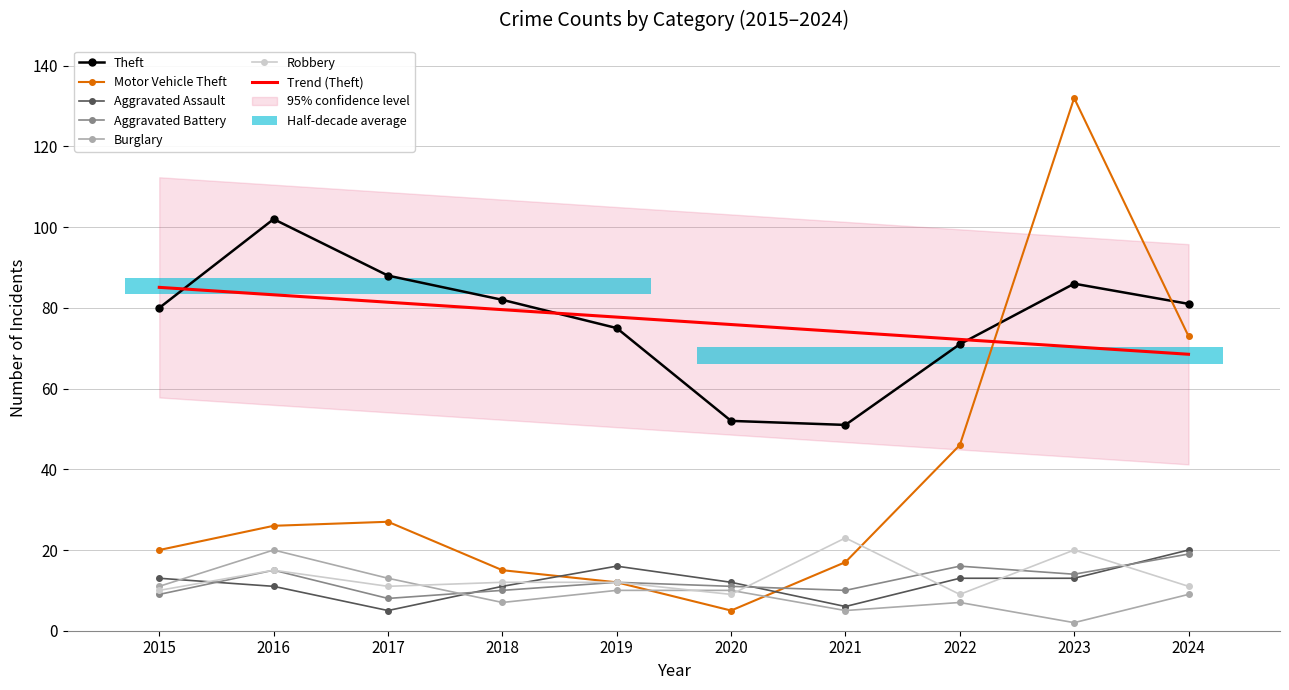

Where is the first local minimum for Burglary?

2018